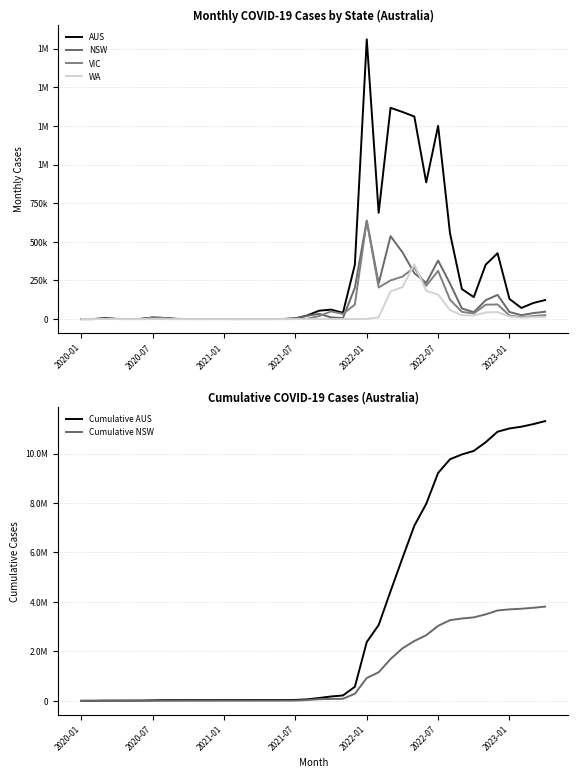

How many lines are shown in the chart?

6